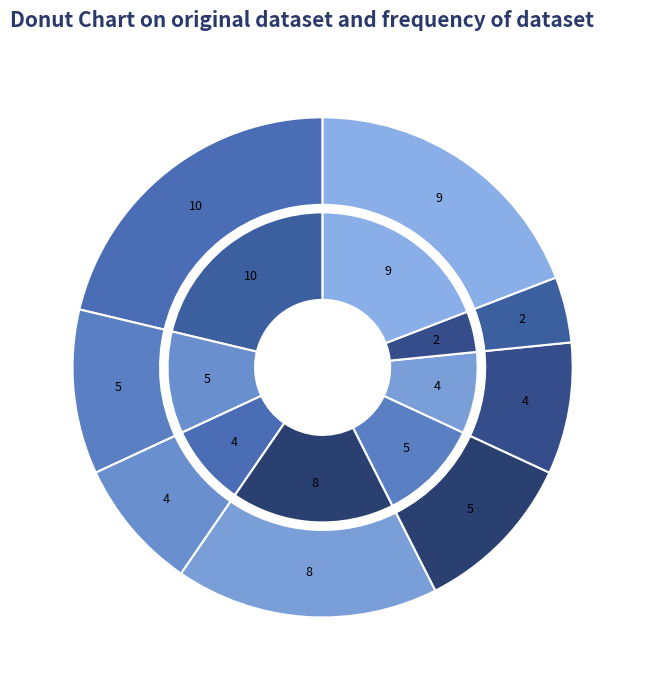

How many segments does this pie chart have?

8